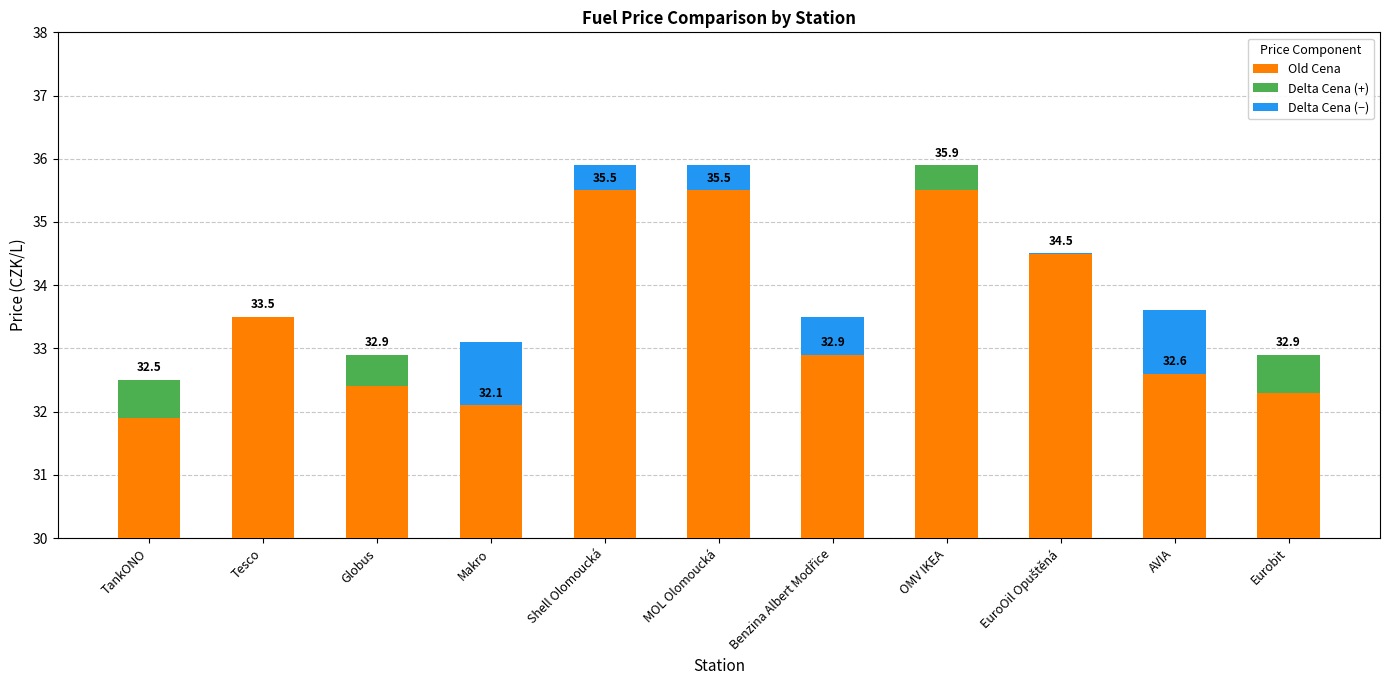

Which category has the lowest value in the Delta Cena (−) series?

TankONO